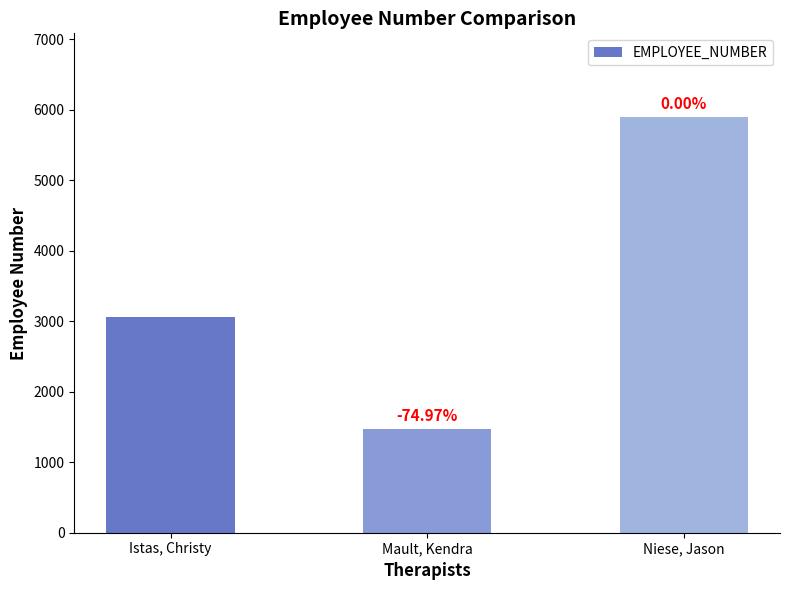

What is the change in value from Istas, Christy to Mault, Kendra?

-1577